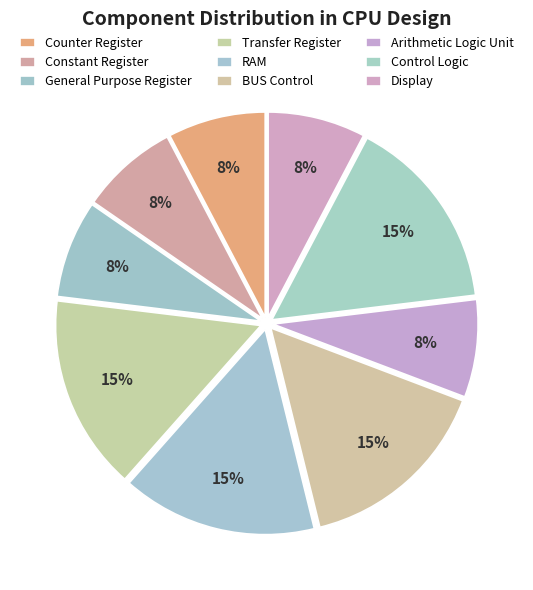

Count the number of slices in the pie.

9